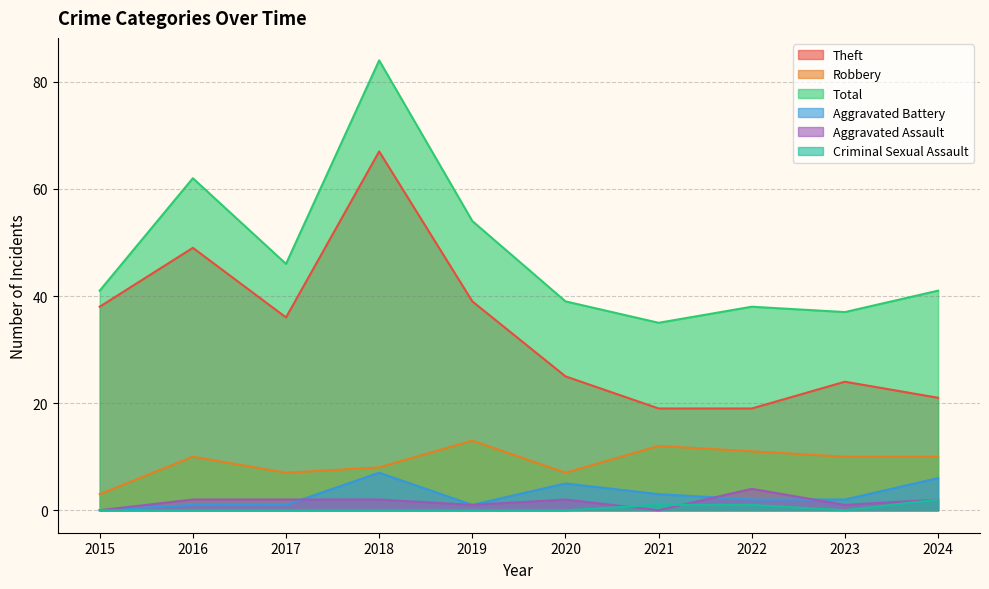

The Theft series shows 36 at 2017. True or false?

True